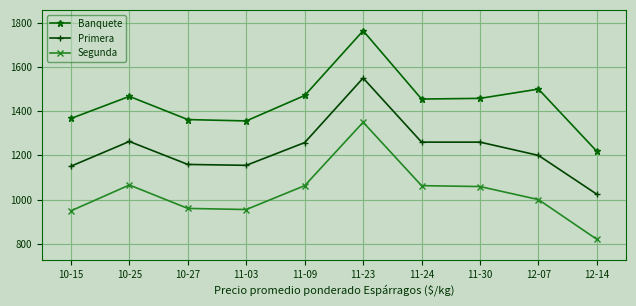

At how many categories does at least one series exceed 1044?

10